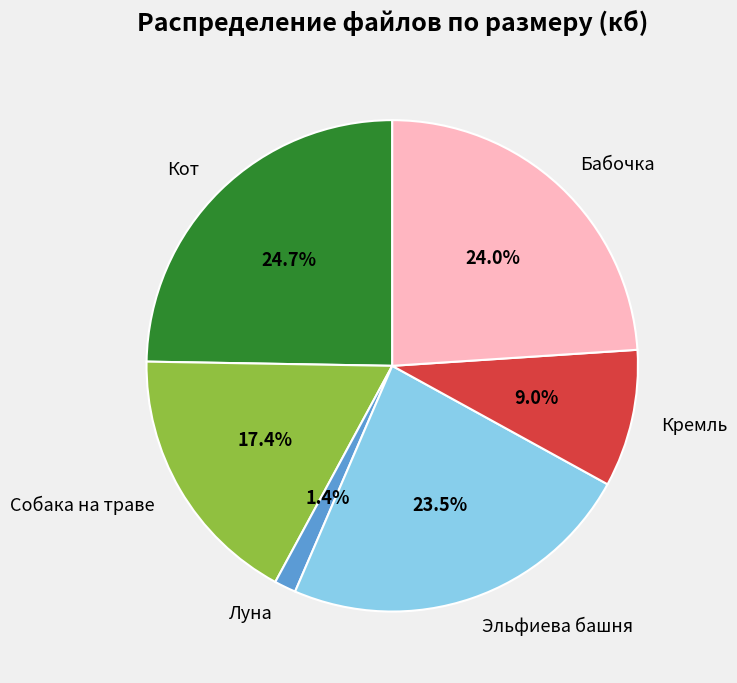

Which category has the biggest portion of the pie?

Кот